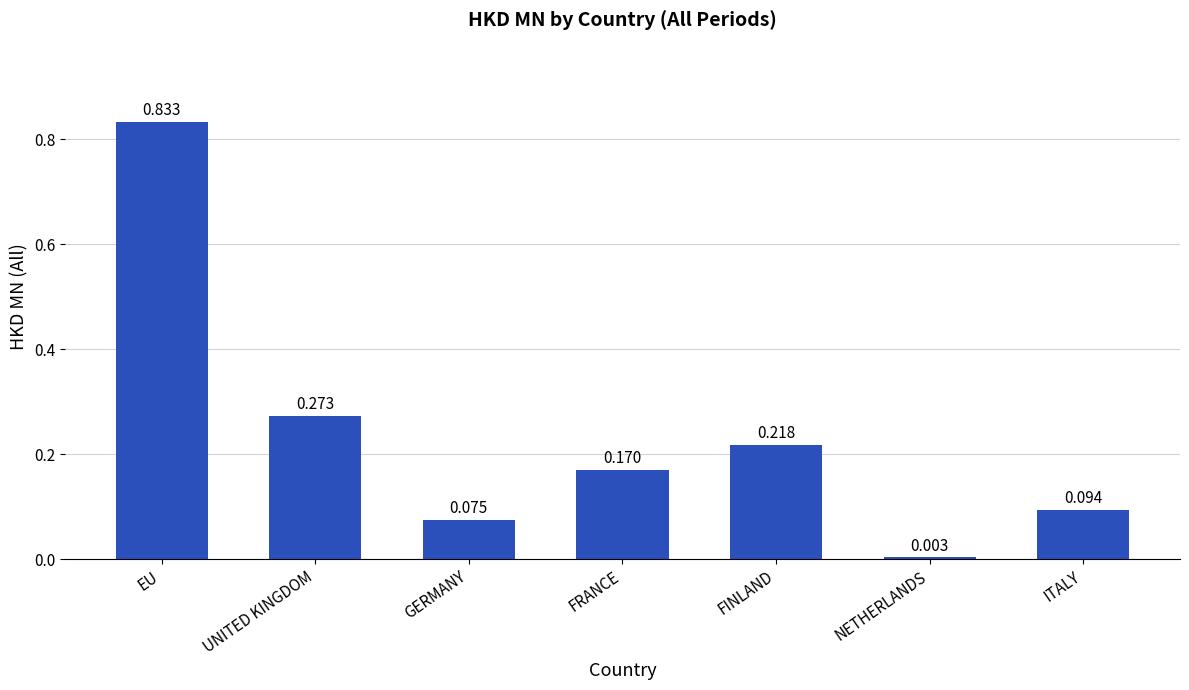

What is the label of the 7th bar from the right?

EU